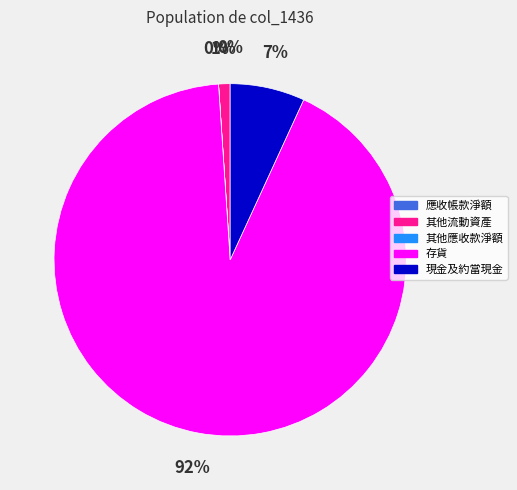

True or false: 現金及約當現金 accounts for 15% of the total.

False